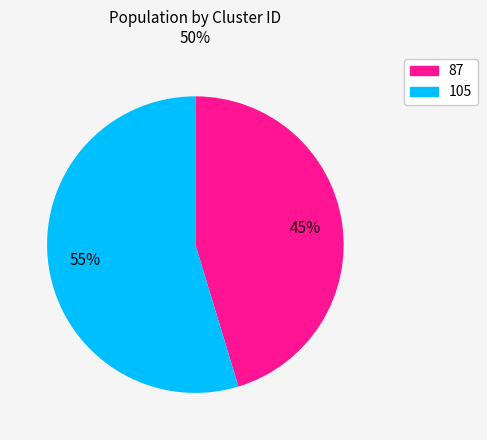

To the nearest percent, what is the average slice percentage?

50%